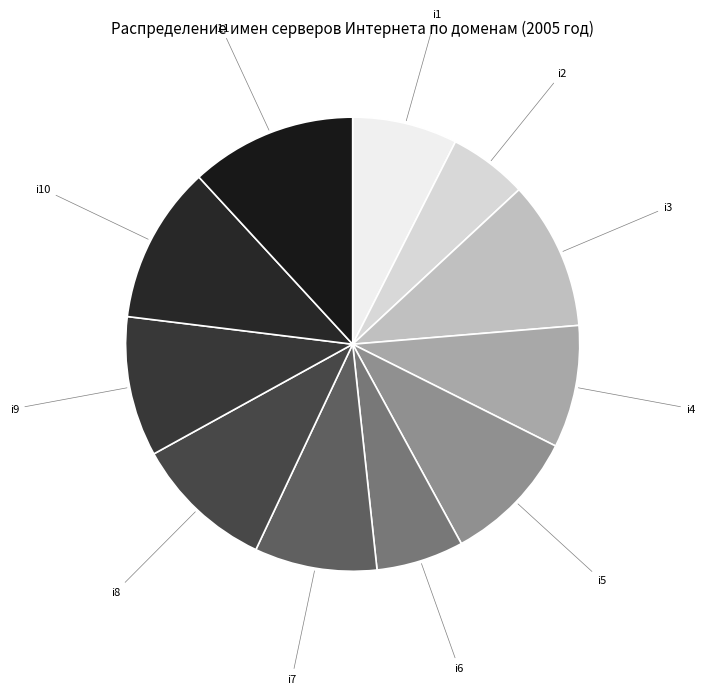

Count the number of slices in the pie.

11